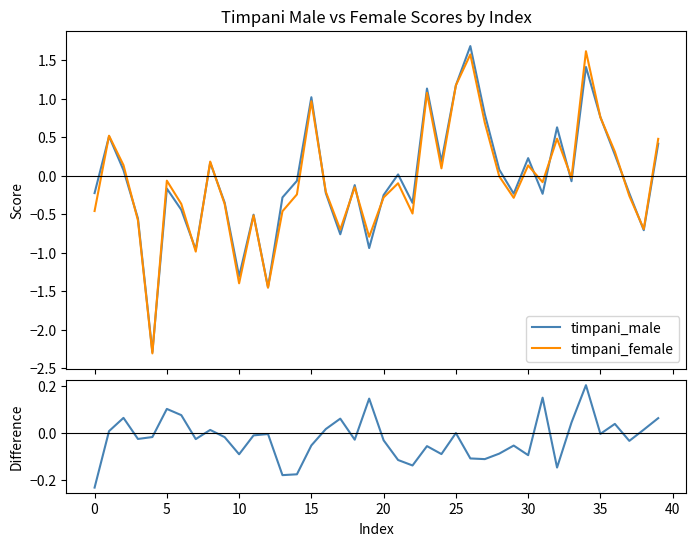

Which category has the highest value in the timpani_female series?

34